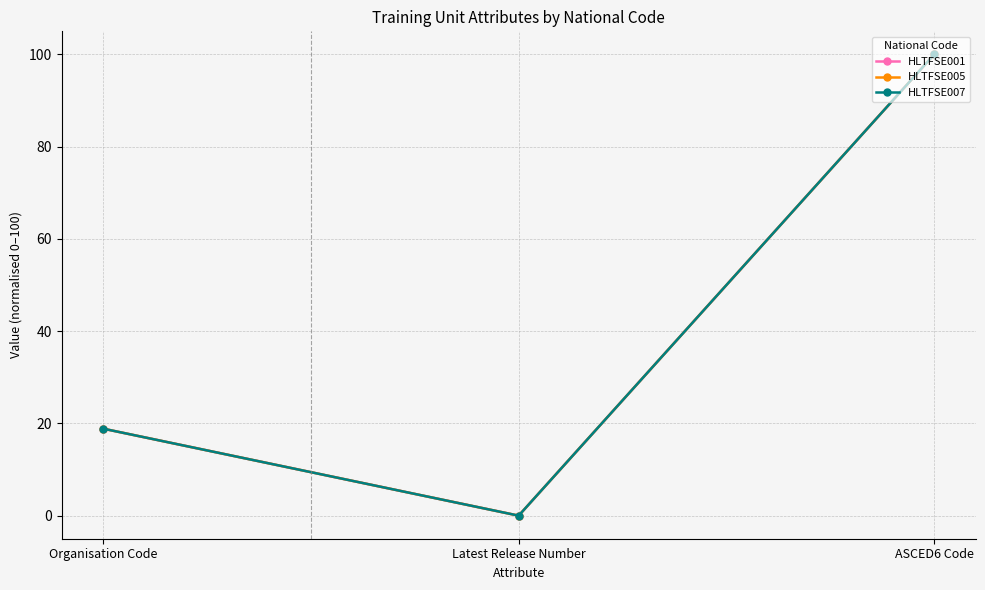

Does the chart have visible grid lines?

Yes